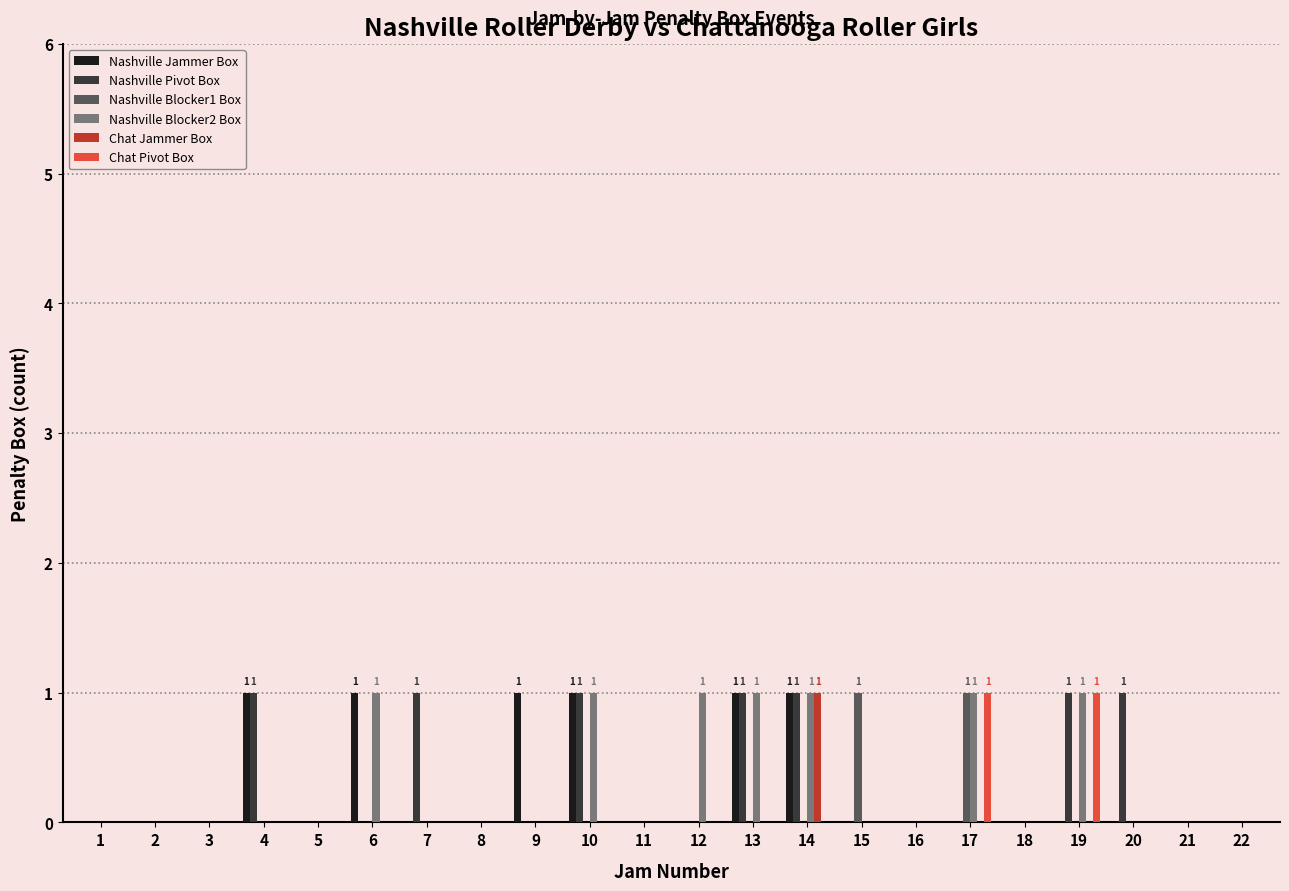

True or false: Chat Jammer Box has a value of 0 at 5.

True